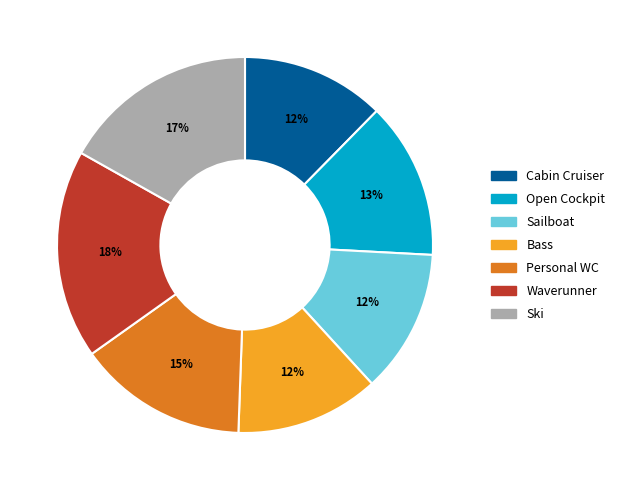

To the nearest percent, what portion does Bass represent?

12%